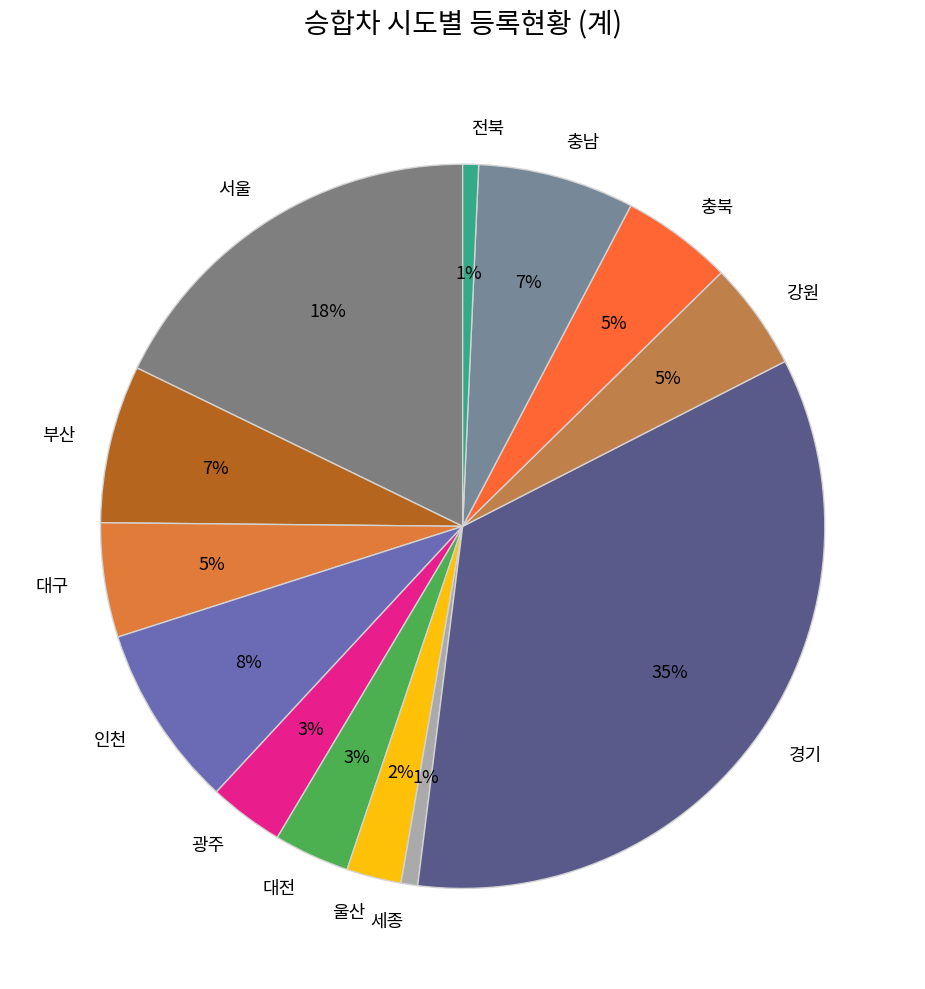

How many slices are in this pie chart?

13